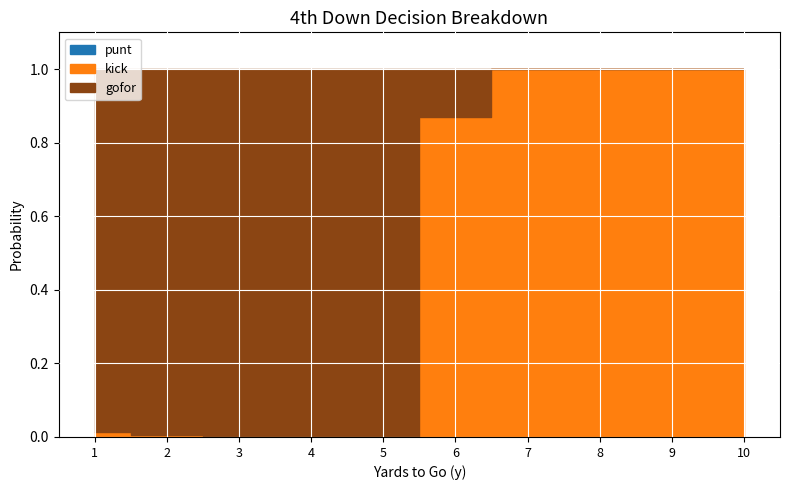

How many lines are shown in the chart?

3